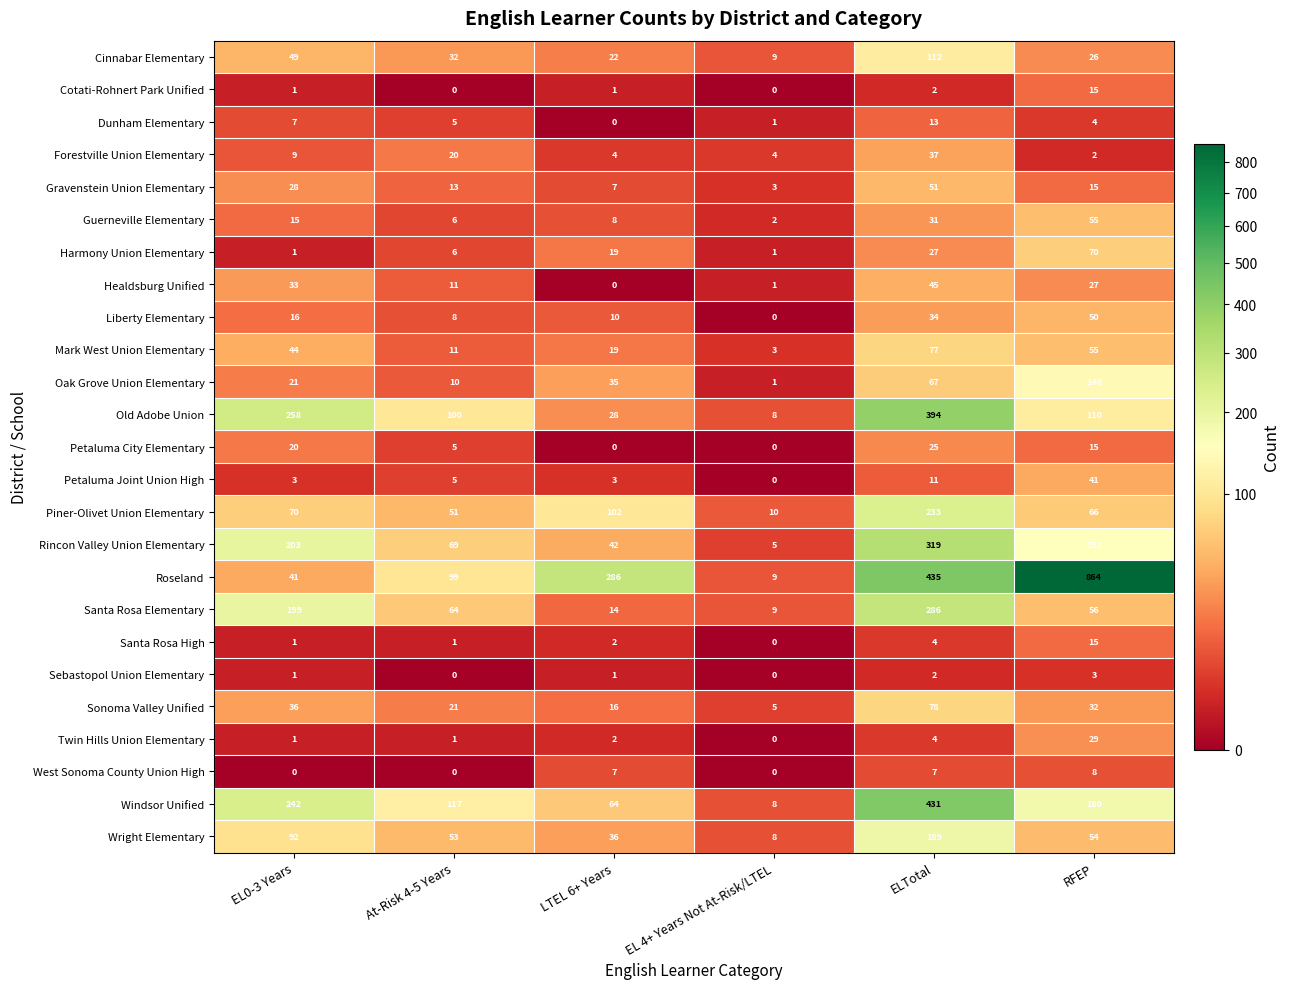

What is the difference between the maximum and minimum values in the Petaluma City Elementary series?

25